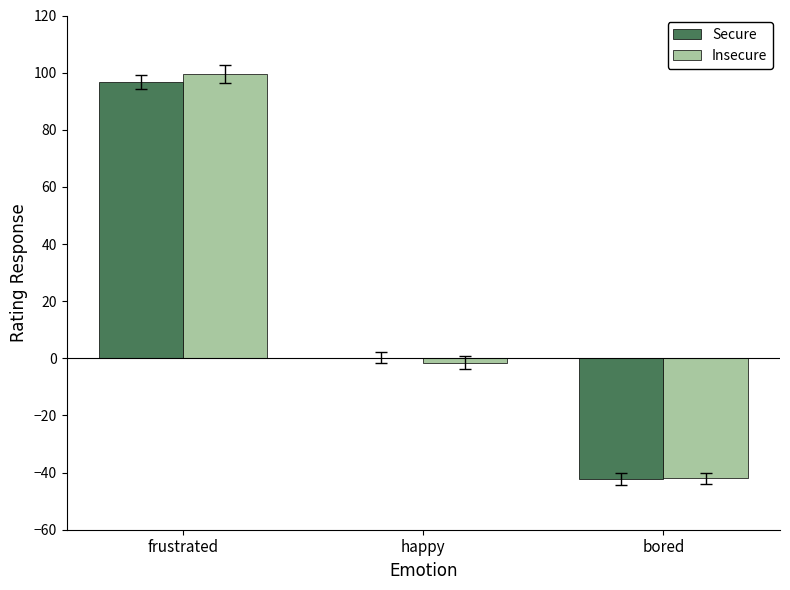

At which category is the sum across all series the highest?

frustrated